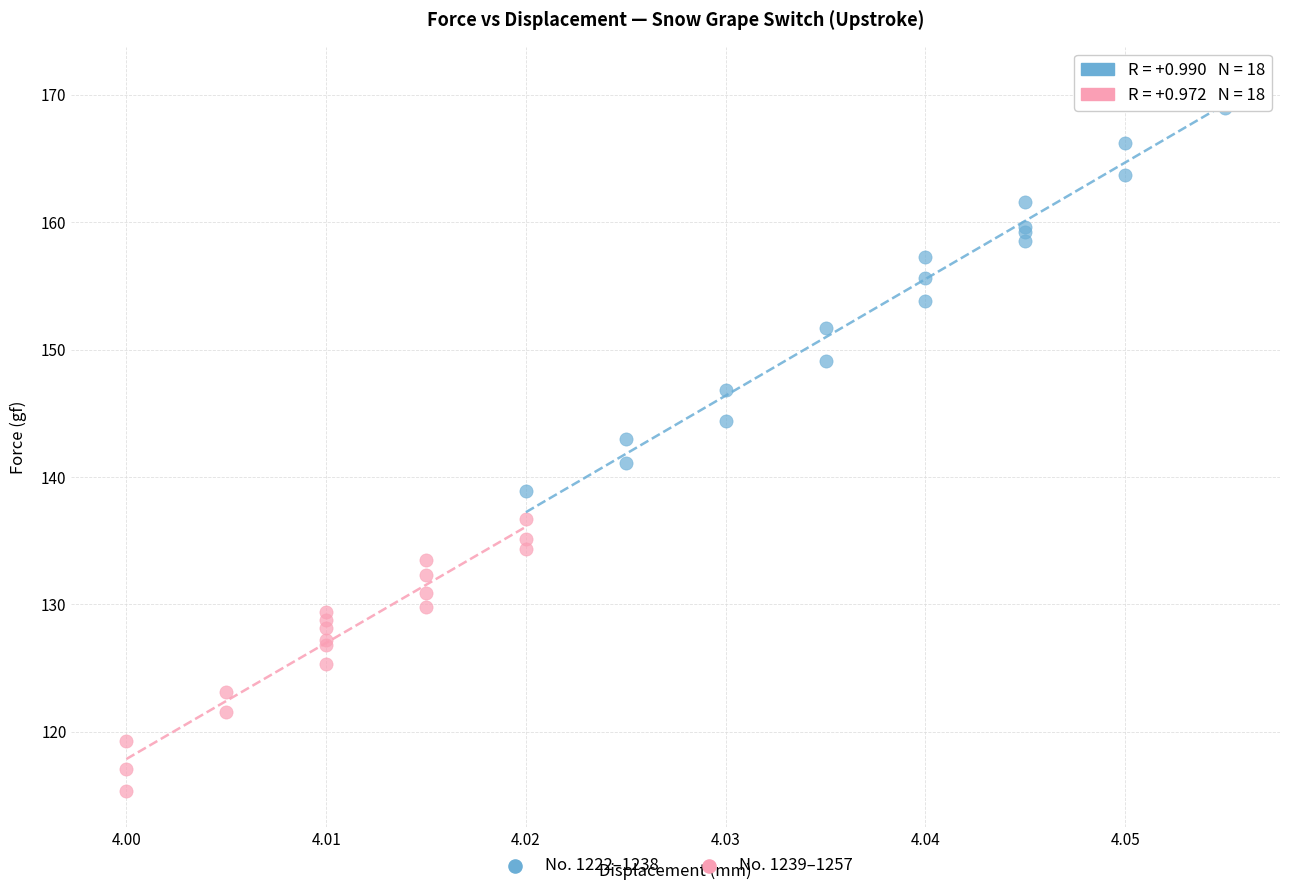

Which series has the widest spread of Y values?

No. 1222–1238